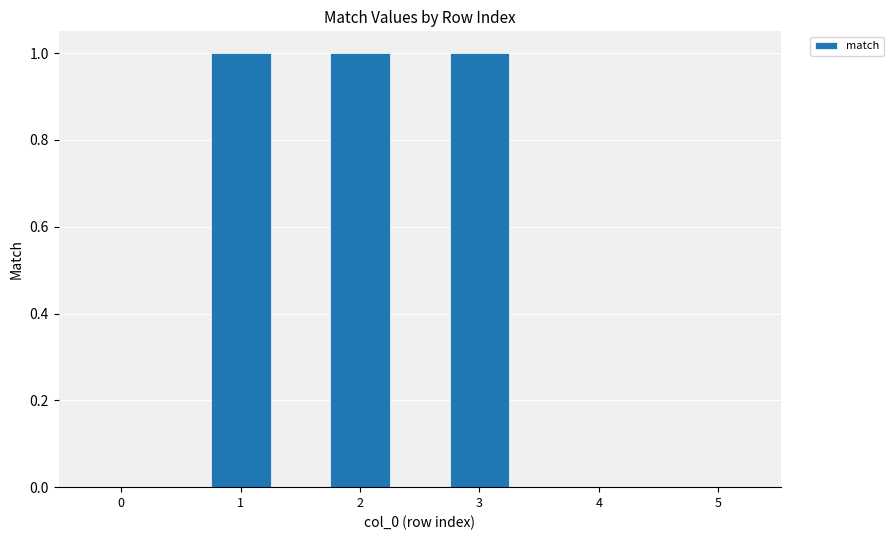

Is it true that the value at 4 is 1?

False